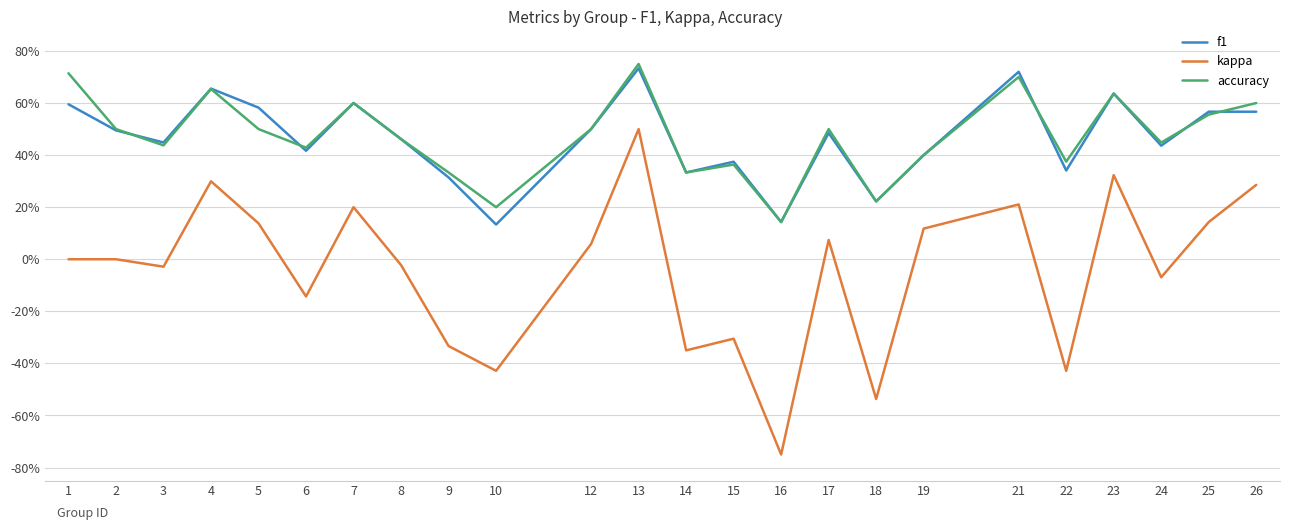

Which has a higher value, 2 or 13?

13